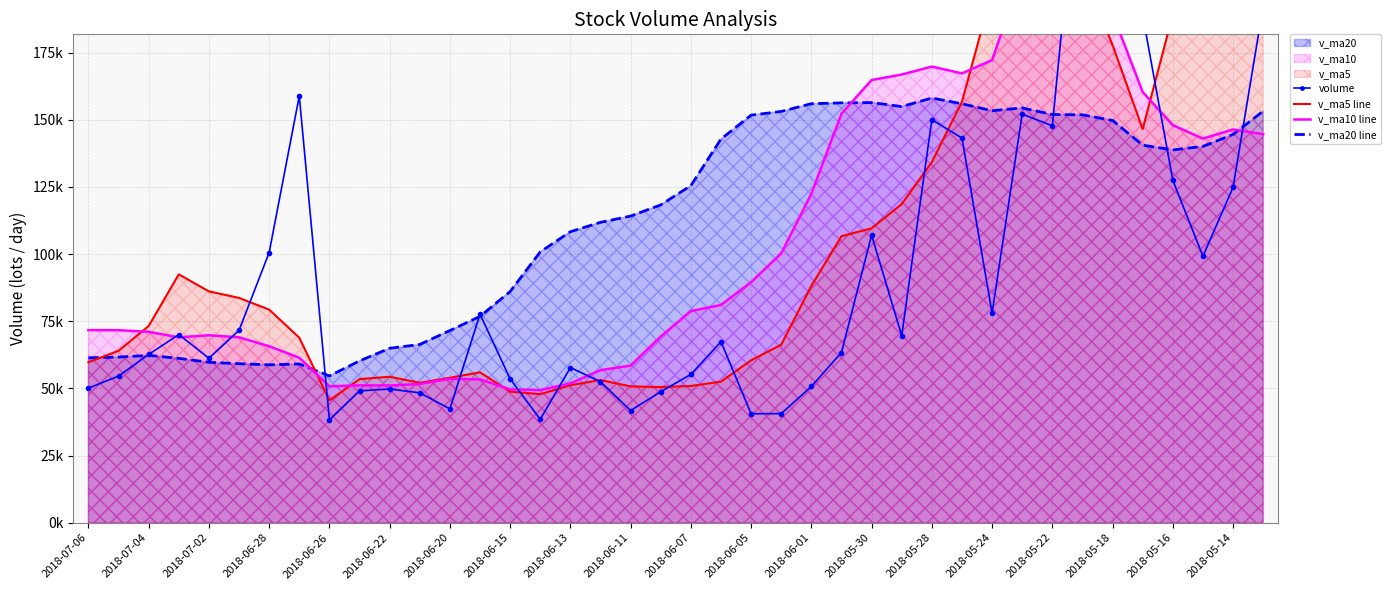

How many values in the v_ma10 line series exceed 78791?

20